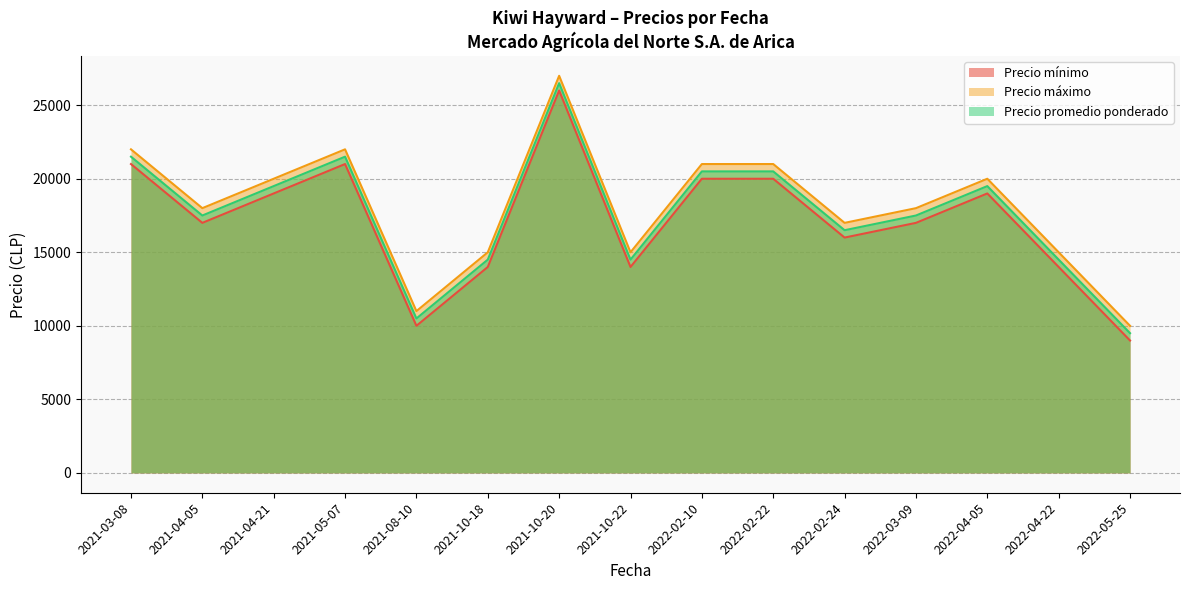

What are all the series names shown in the legend?

Precio mínimo, Precio máximo, Precio promedio ponderado